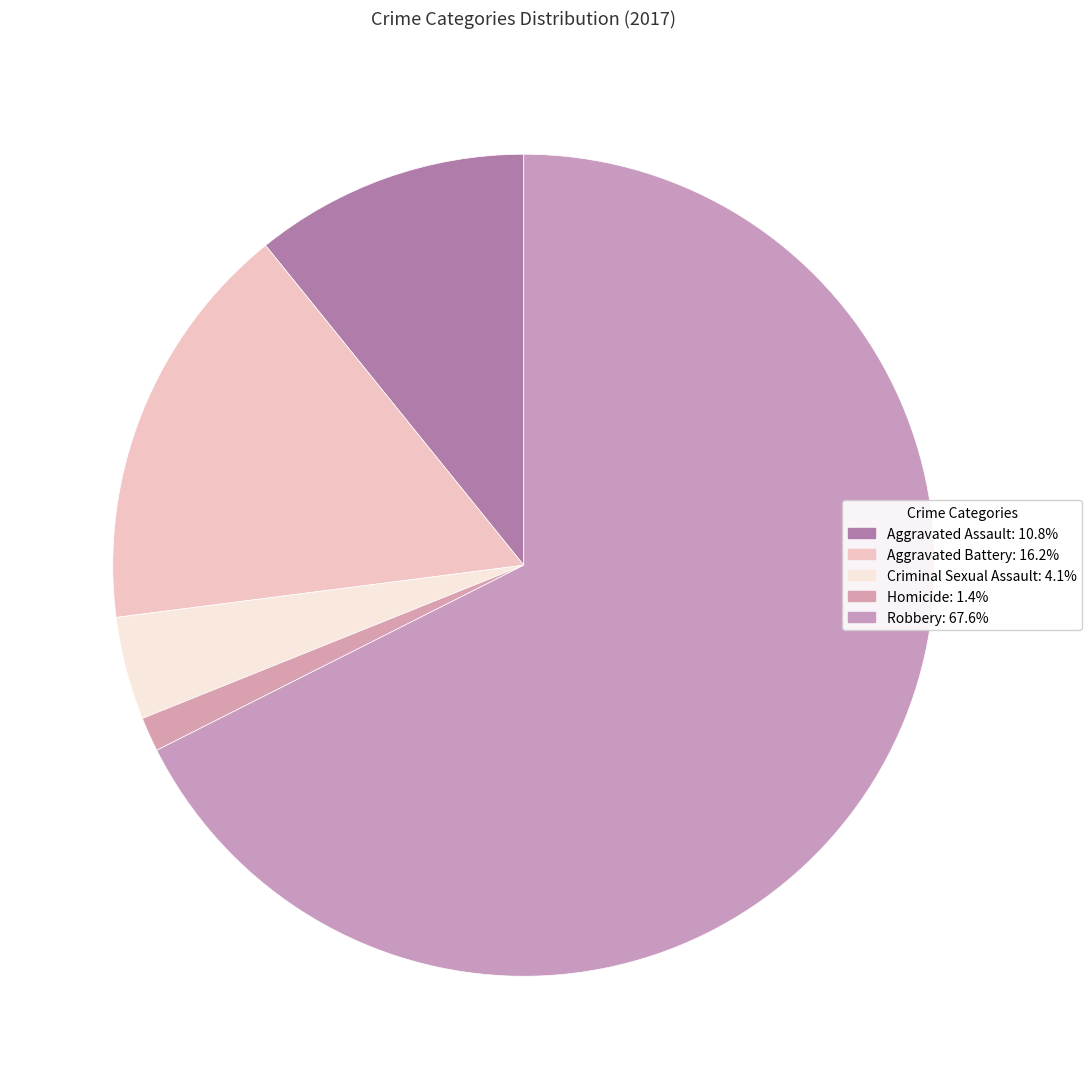

How many slices are in this pie chart?

5